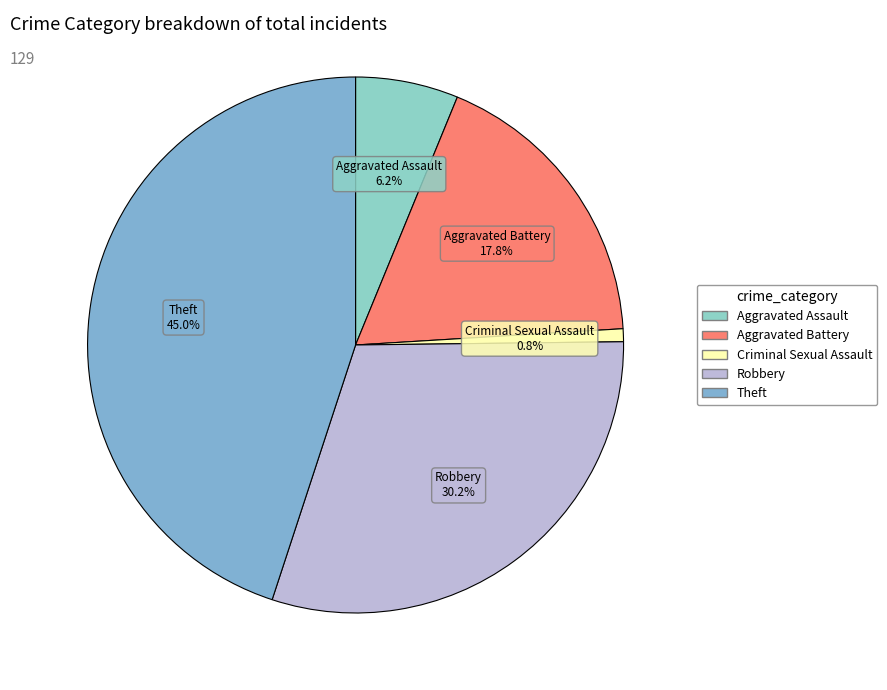

How many segments does this pie chart have?

5